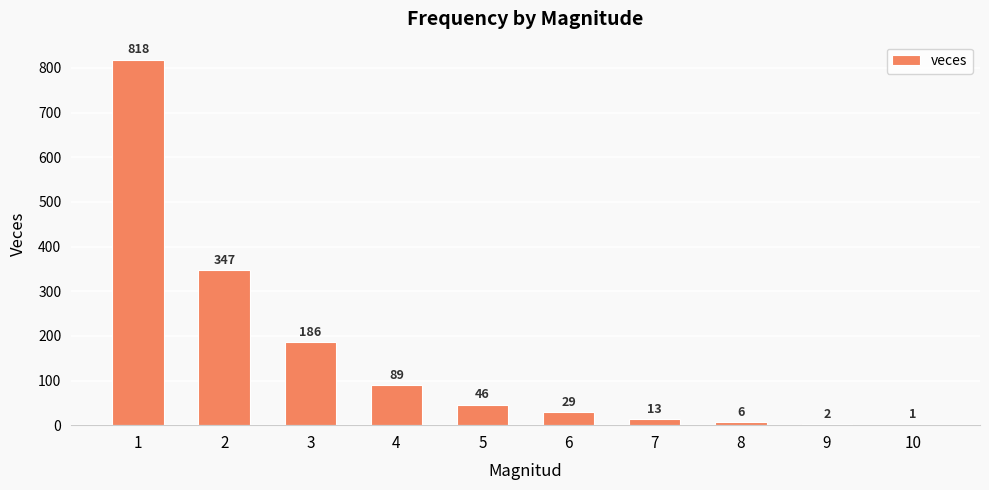

Are the bars horizontal?

No